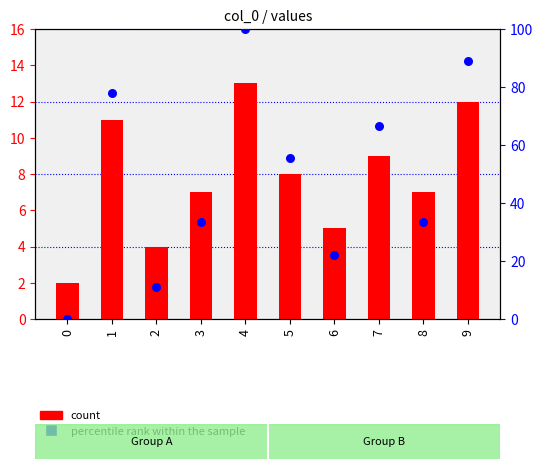

Which series contains the highest Y value?

percentile rank within the sample